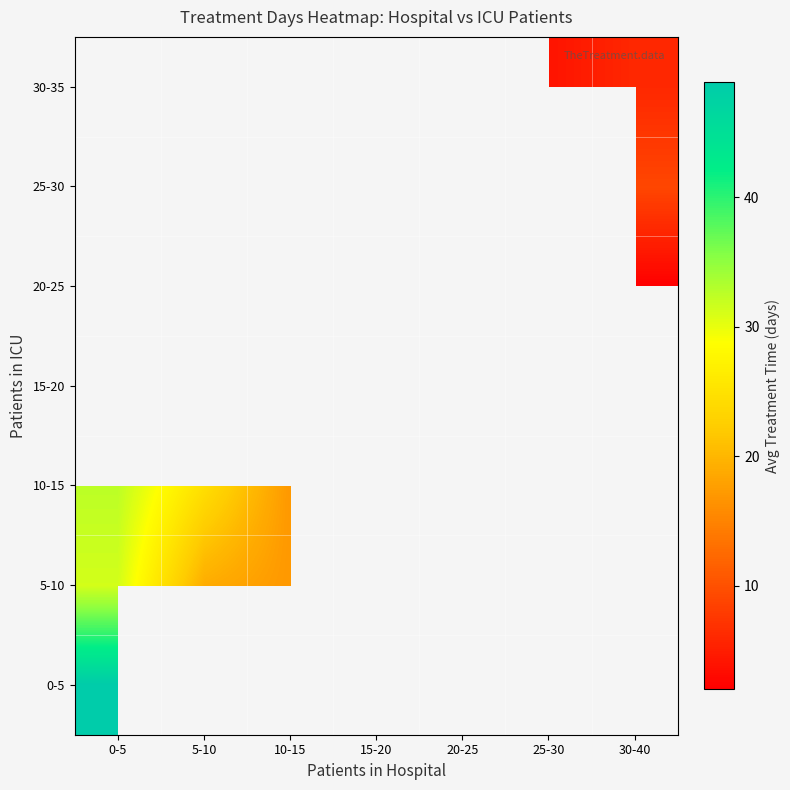

Rank the series at 5-10 from highest to lowest value.

10-15, 15-20, 20-25, 25-30, 30-35, 0-5, 5-10